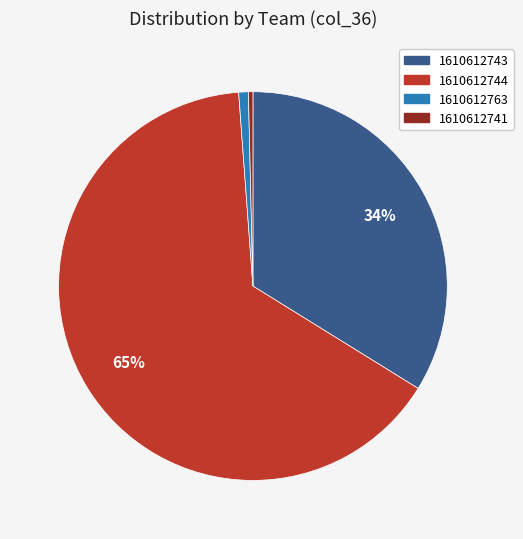

True or false: 1610612763 accounts for 14% of the total.

False